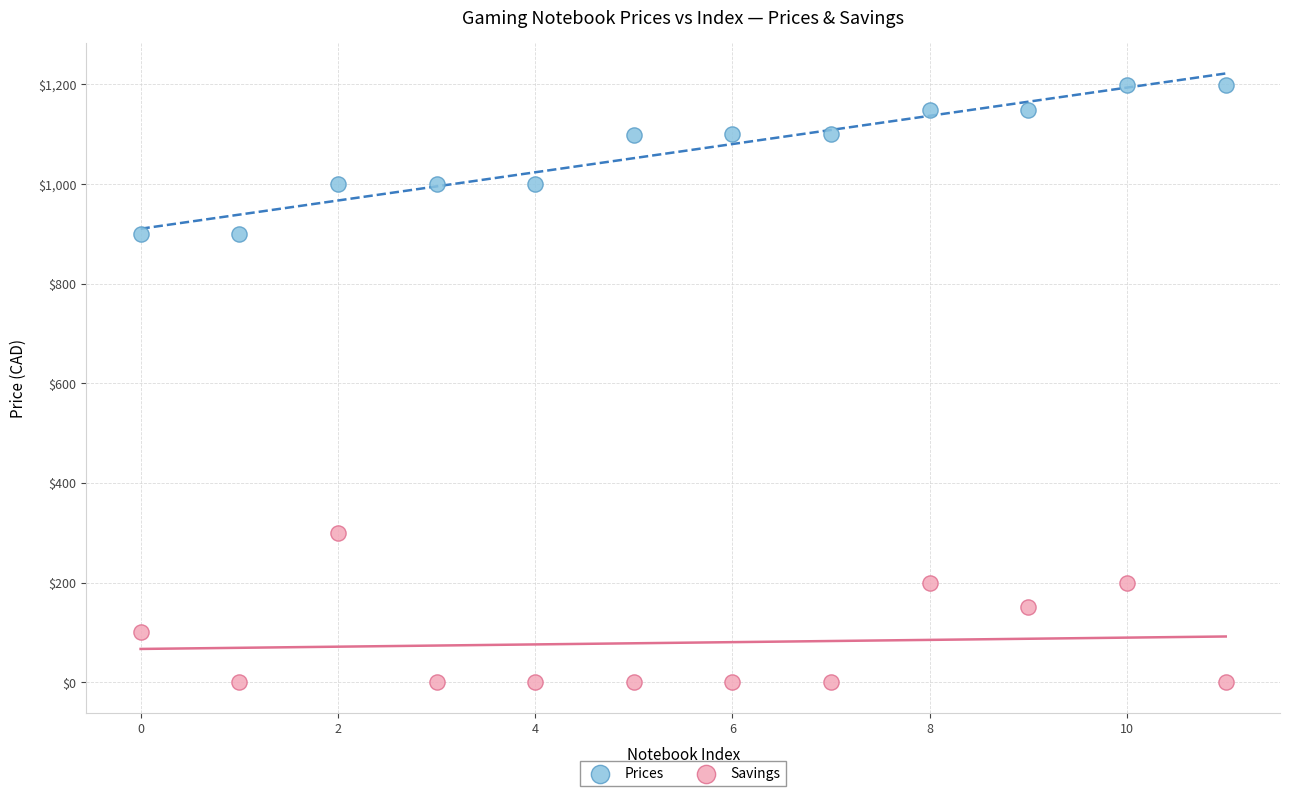

Which series contains the lowest Y value?

Savings